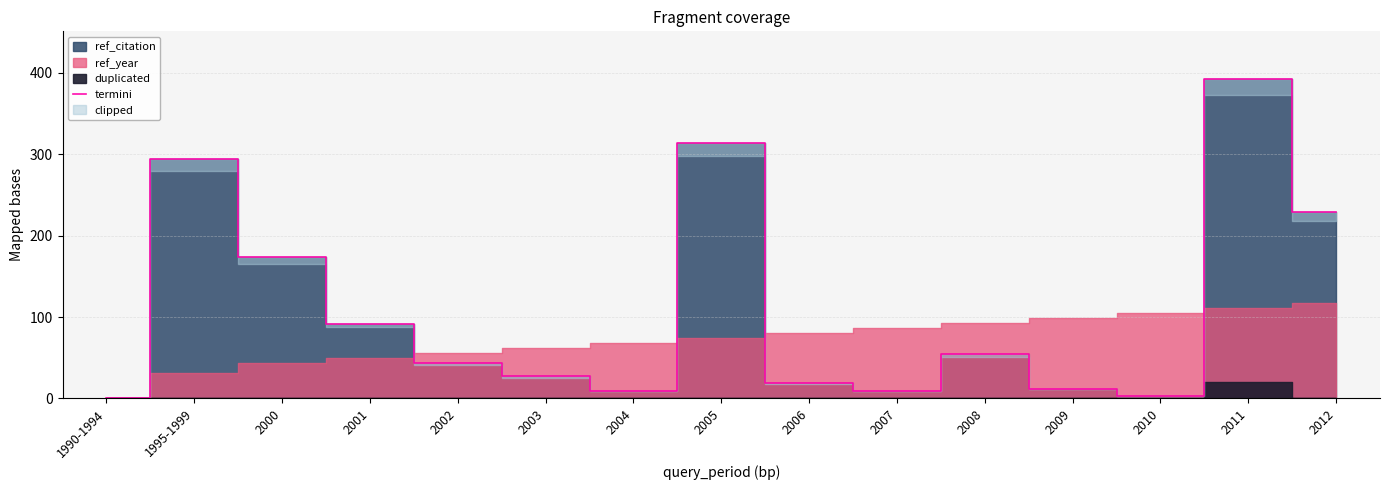

What is the sum of the values at 1995-1999 and 2004?

303